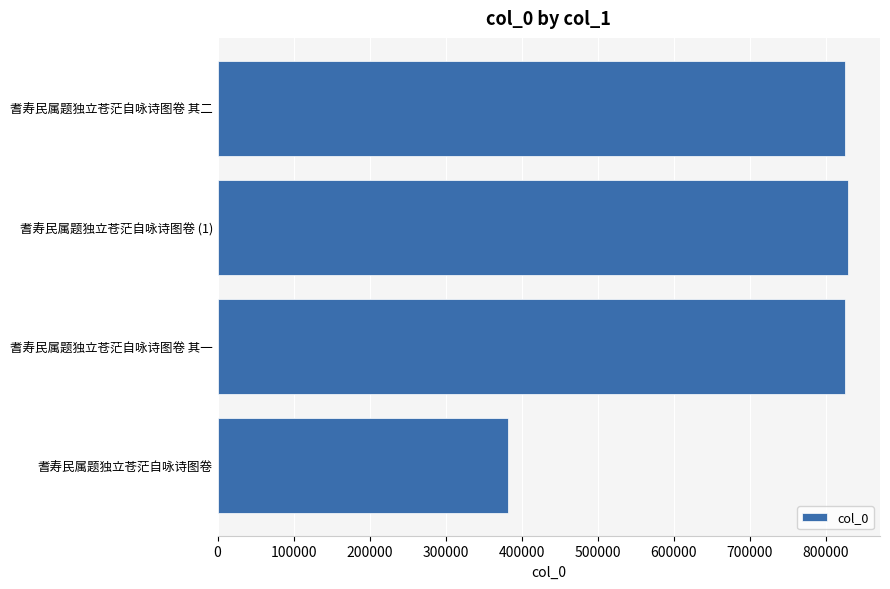

Which has a higher value, 耆寿民属题独立苍茫自咏诗图卷 其一 or 耆寿民属题独立苍茫自咏诗图卷?

耆寿民属题独立苍茫自咏诗图卷 其一